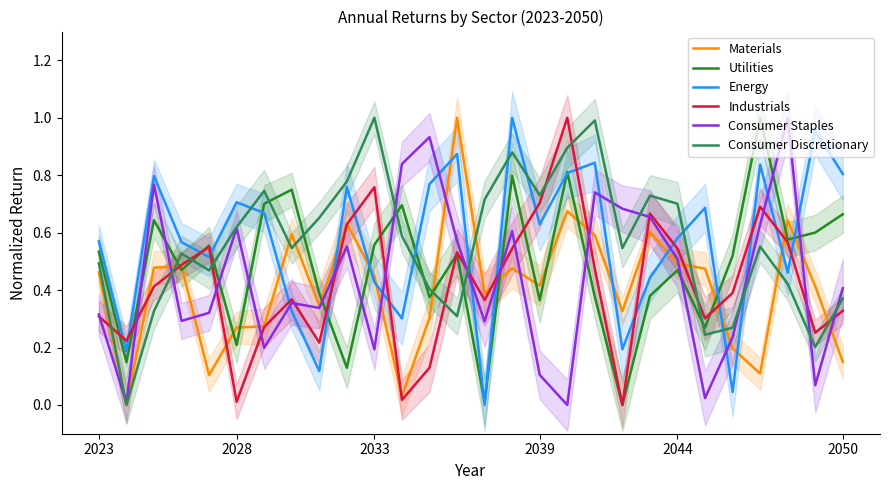

Is it true that Energy equals 0.7 at 2028?

True